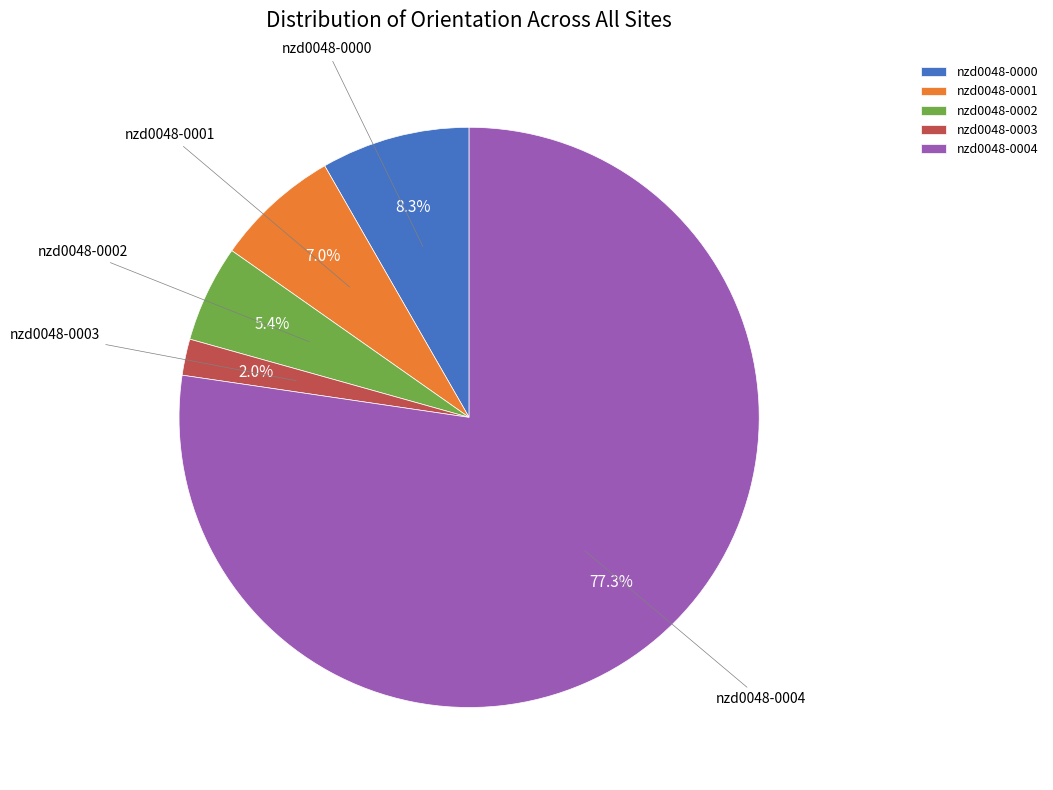

To the nearest percent, what percentage of the pie is nzd0048-0002?

5%